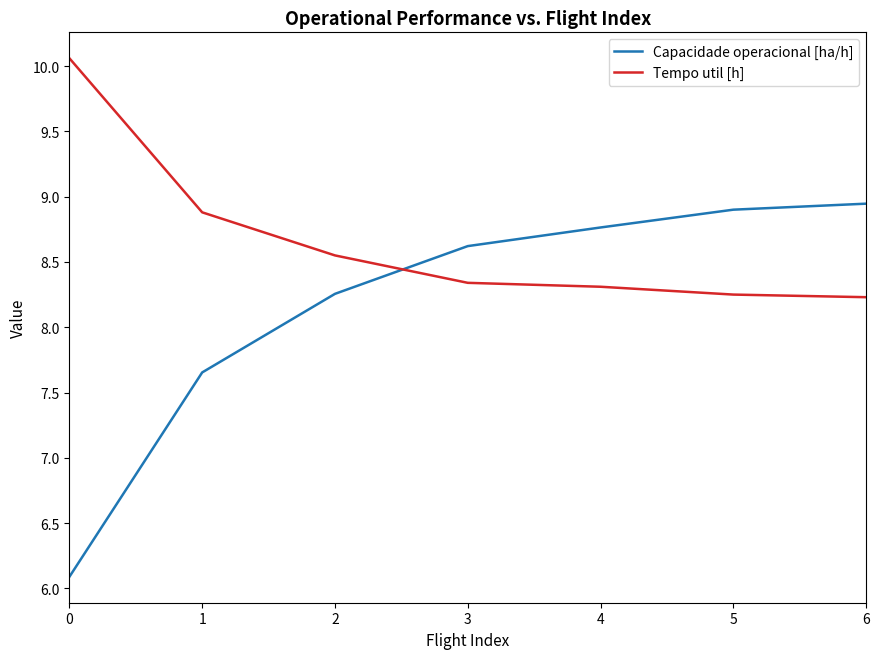

List the series in order of their overall mean, lowest first.

Capacidade operacional [ha/h], Tempo util [h]